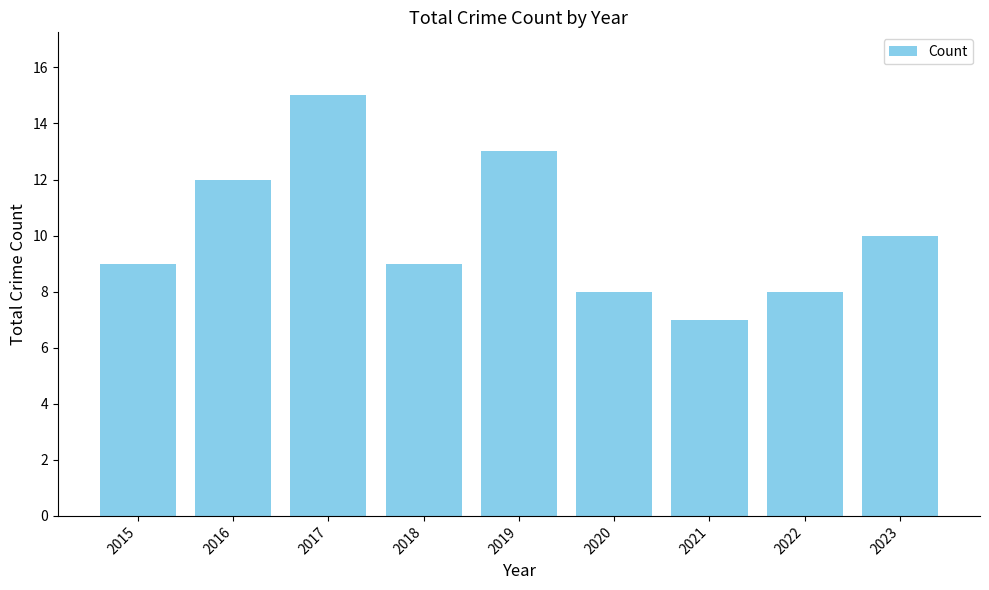

Reading left to right, list all the values displayed in this chart.

2015=9	2016=12	2017=15	2018=9	2019=13	2020=8	2021=7	2022=8	2023=10